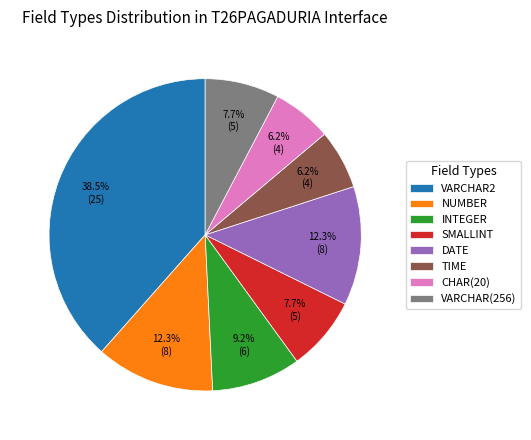

Does VARCHAR2 represent more than half of the total?

No